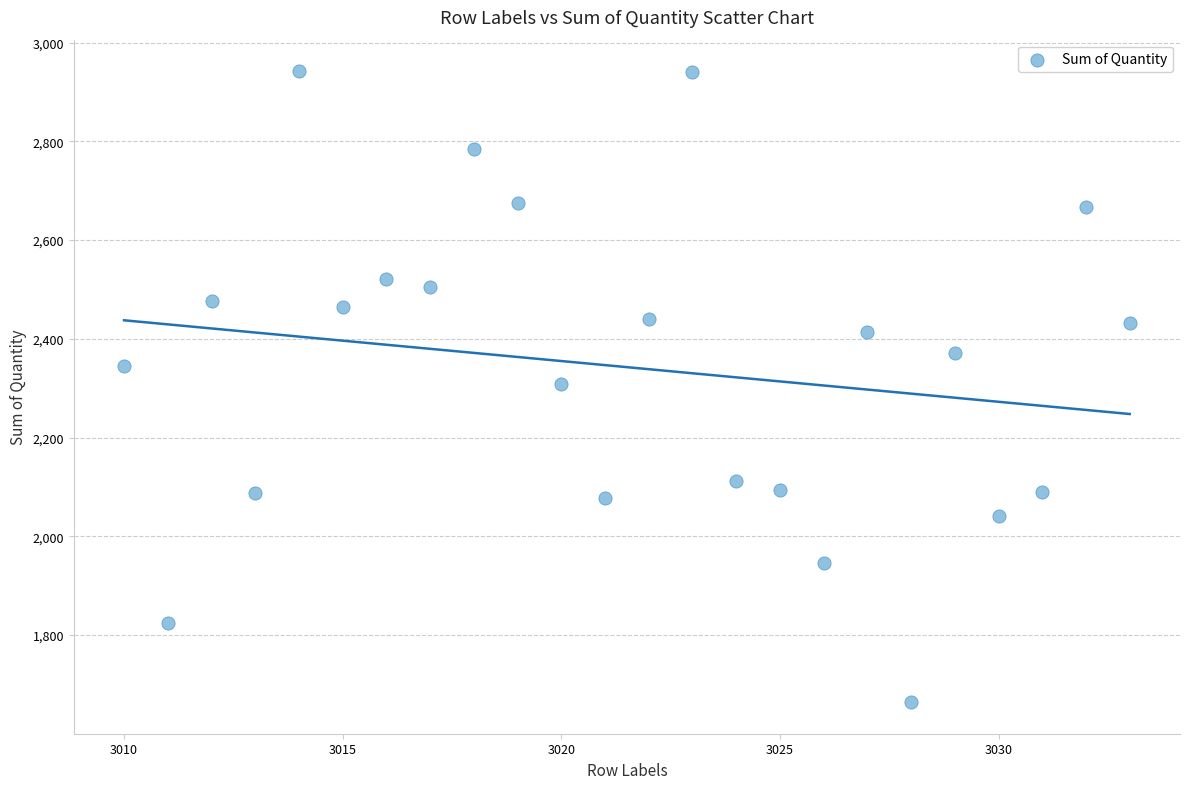

What is the range of X values (max minus min)?

23